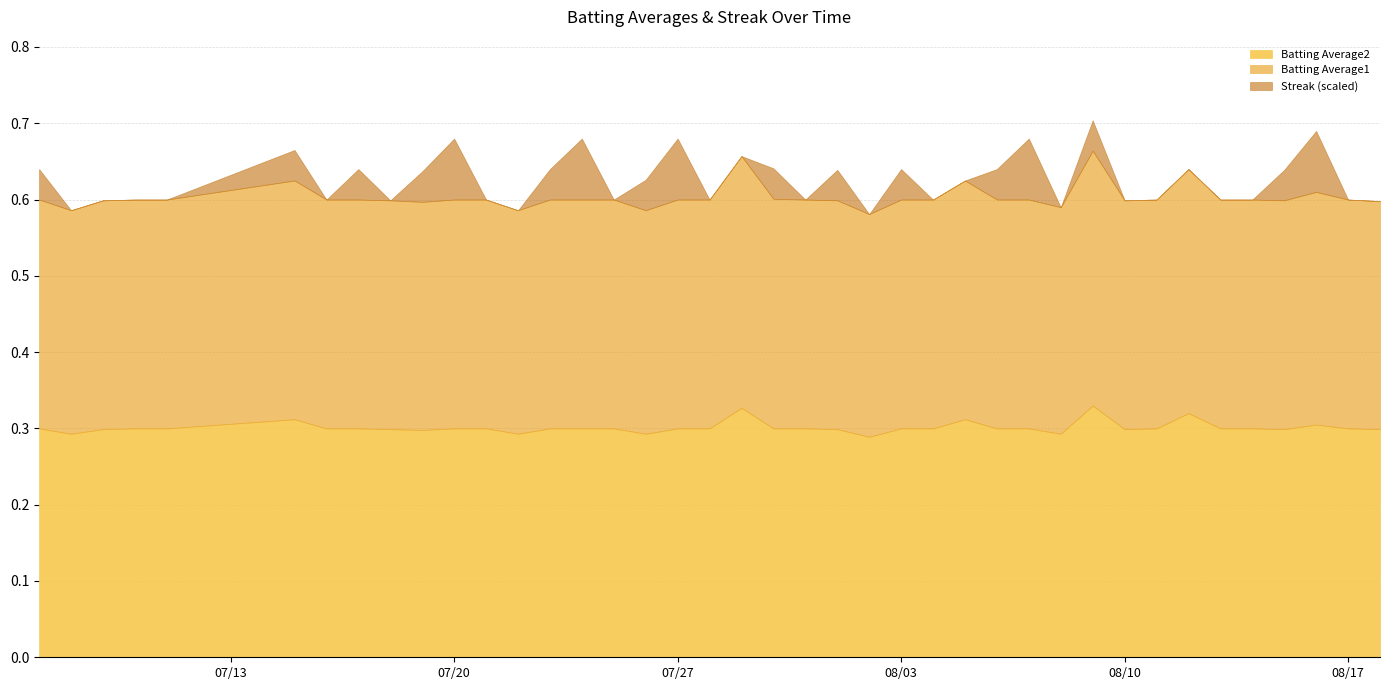

Does the chart have visible grid lines?

Yes